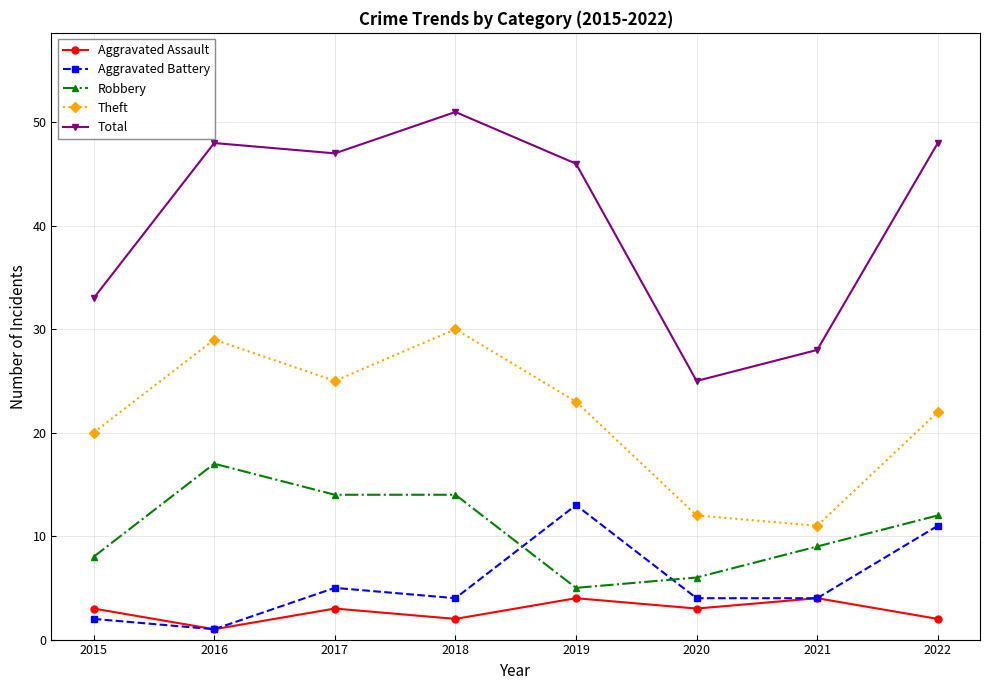

What is the average value of the Robbery series?

11